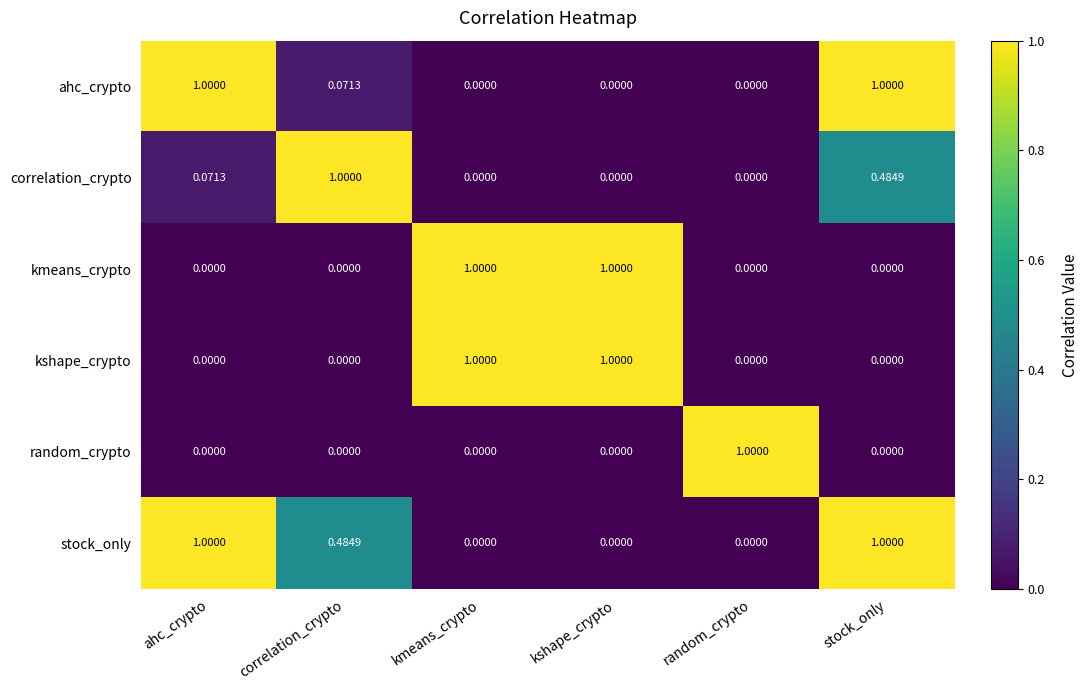

Which series changed the most between correlation_crypto and stock_only?

ahc_crypto